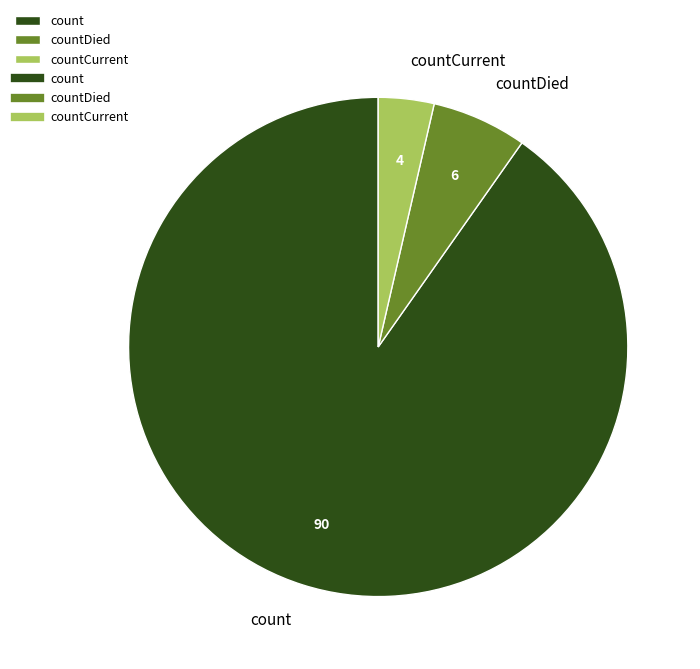

Do countDied and countCurrent together represent more than half of the pie?

No